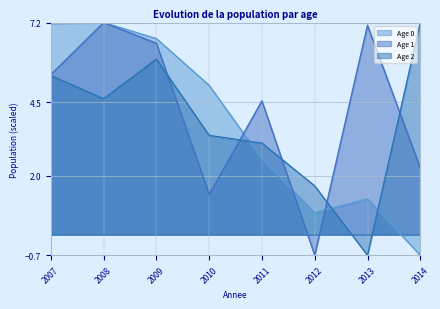

What is the spread (max minus min) of values at 2013?

7.8